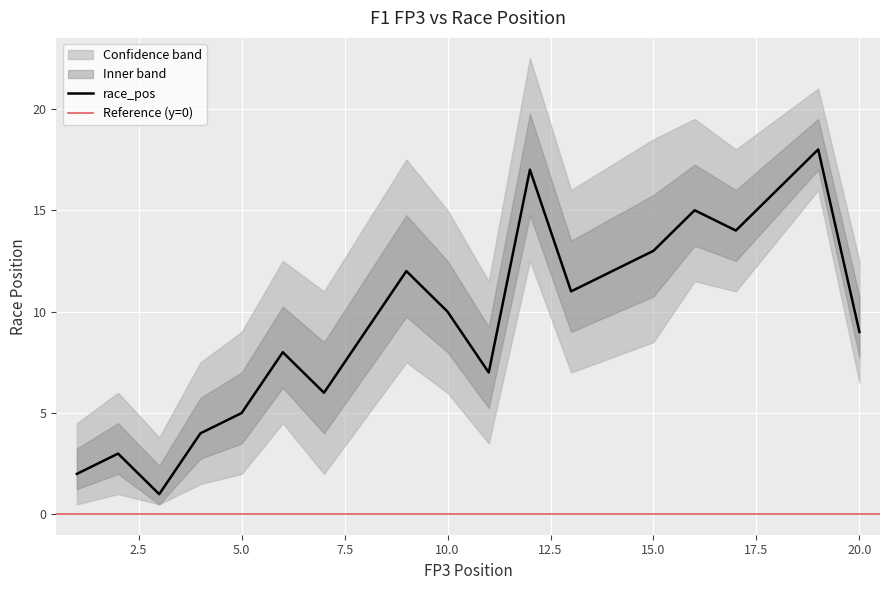

The value of race_pos at 20.0 is 2. True or false?

False